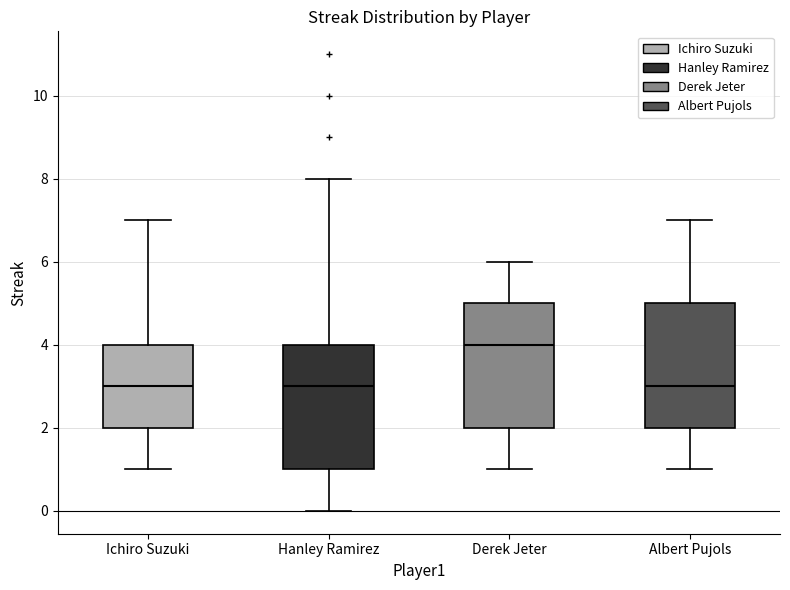

Reading left to right, transcribe this box plot: for each box, give where its median line is, the range the box spans, and where its two whiskers end, as read against the y-axis. The values are not printed on the chart, so give them approximately, as read against the axis.

Ichiro Suzuki: median 3, box 2 to 4, whiskers 1 to 7
Hanley Ramirez: median 3, box 1 to 4, whiskers 0 to 8
Derek Jeter: median 4, box 2 to 5, whiskers 1 to 6
Albert Pujols: median 3, box 2 to 5, whiskers 1 to 7